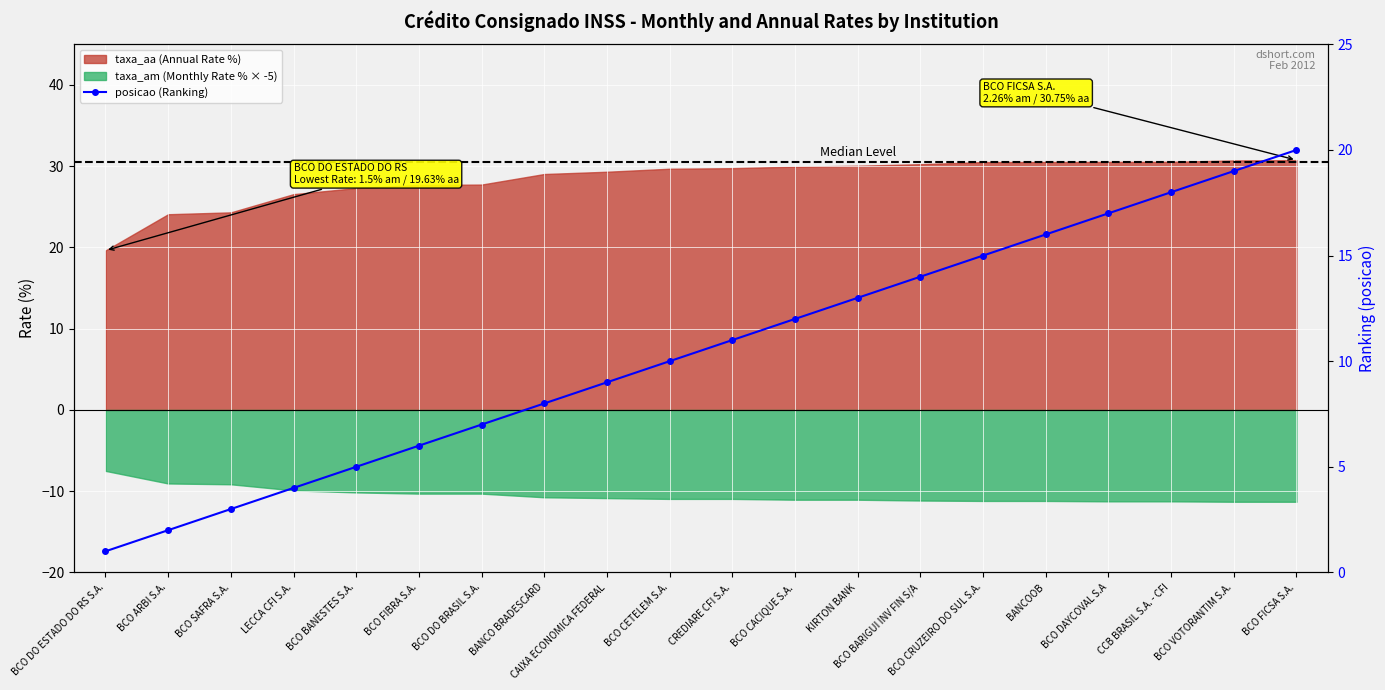

What is the minimum value shown in the chart?

1